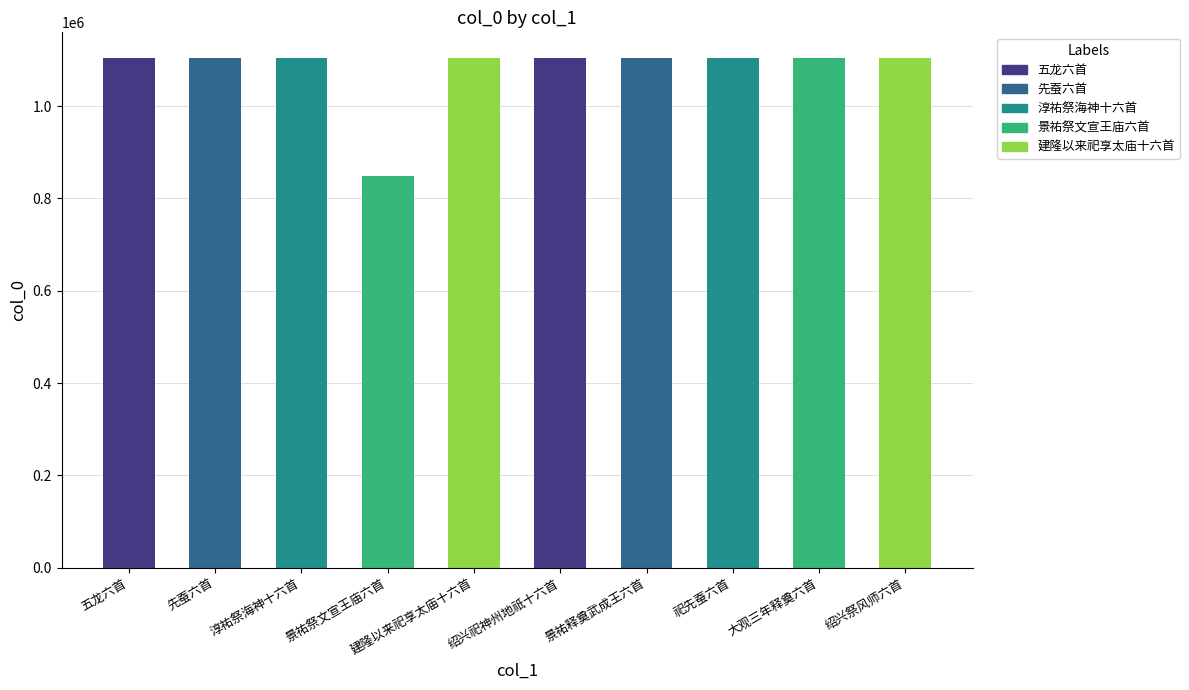

The value at 祀先蚕六首 is 363371. True or false?

False